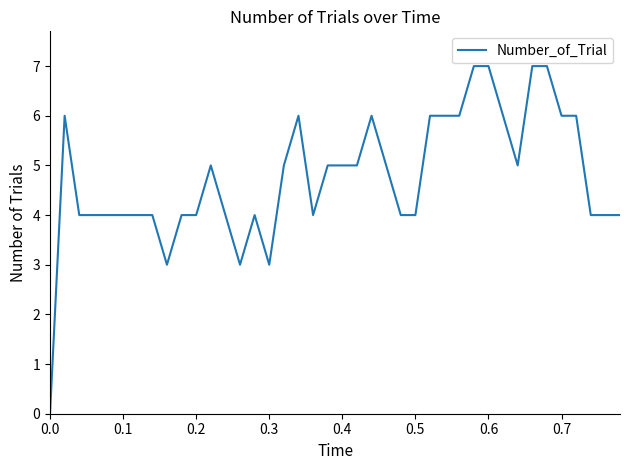

What is the greatest value displayed?

7